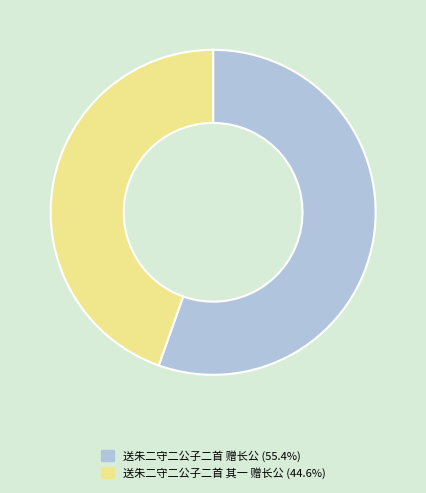

Which slice represents more than half of the pie?

送朱二守二公子二首 赠长公